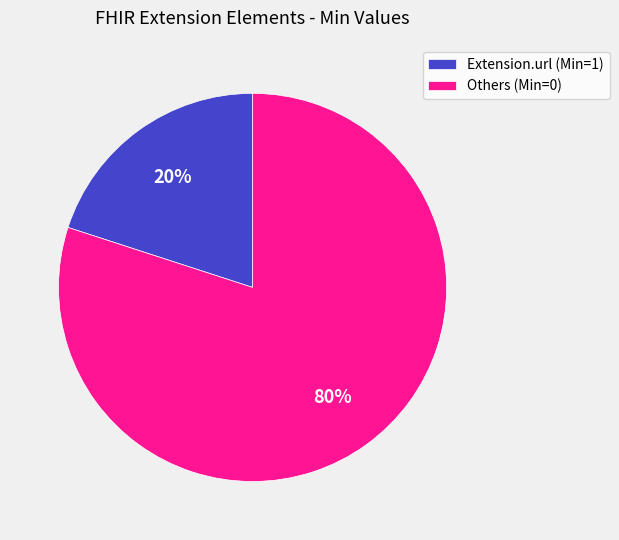

What is the largest slice in the pie chart?

Others (Min=0)